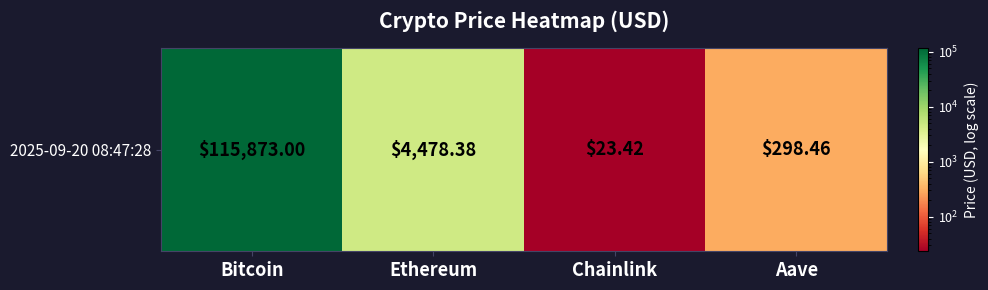

How many values exceed 4478?

2